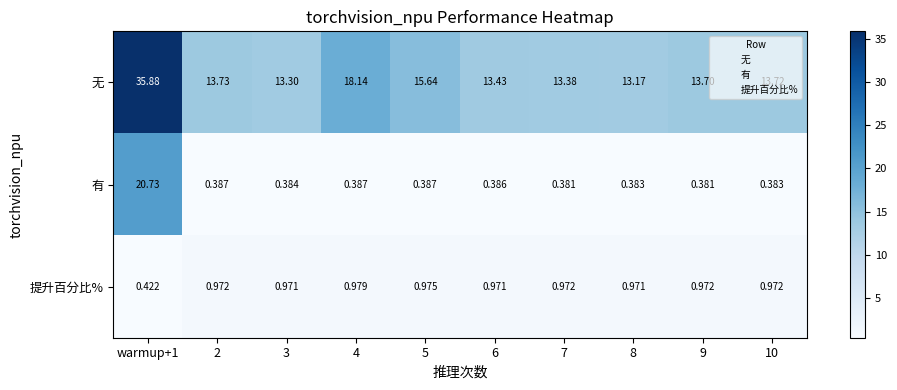

What is the total value across all series at 5?

17.0